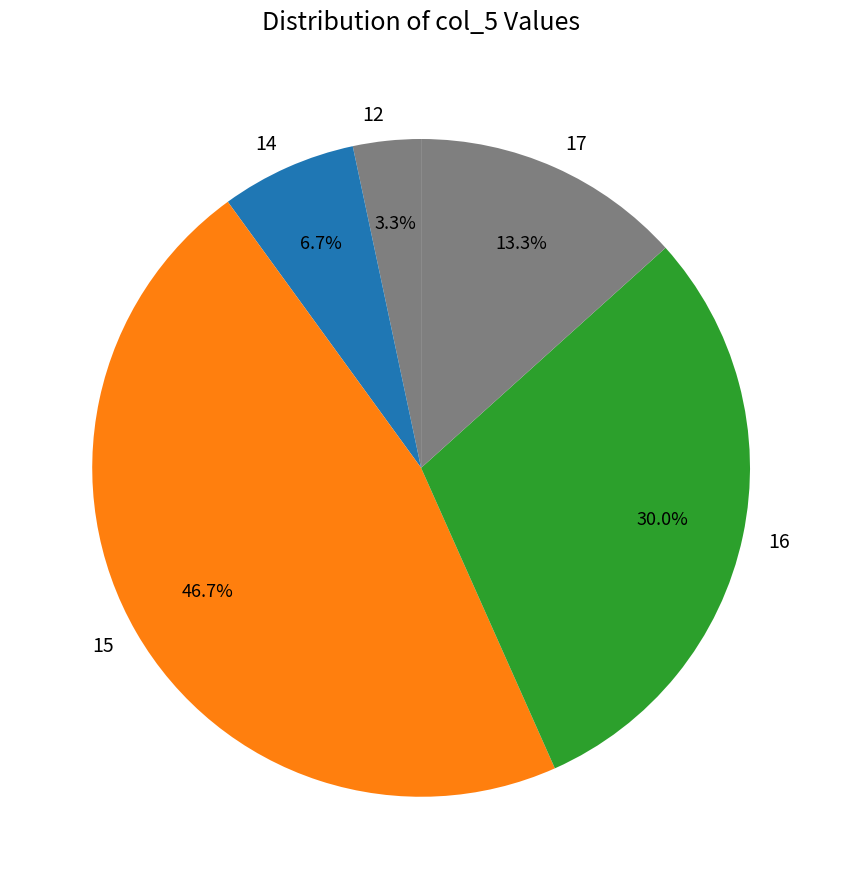

To the nearest percent, what is the average slice percentage?

20%